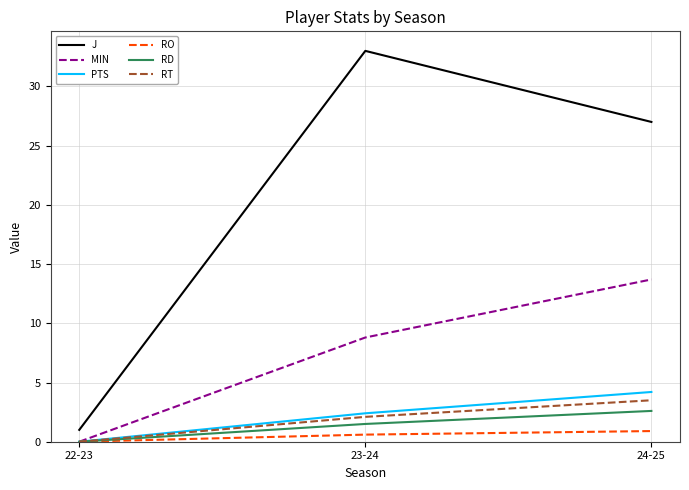

How many distinct data groups are displayed?

6